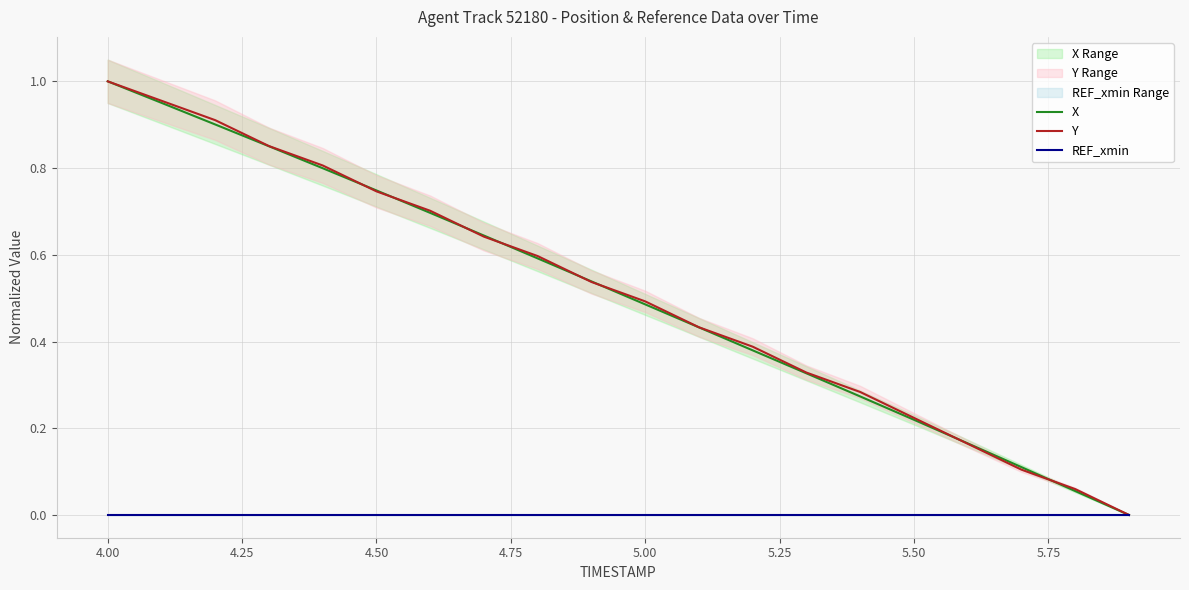

How many values in the Y series exceed 0?

19